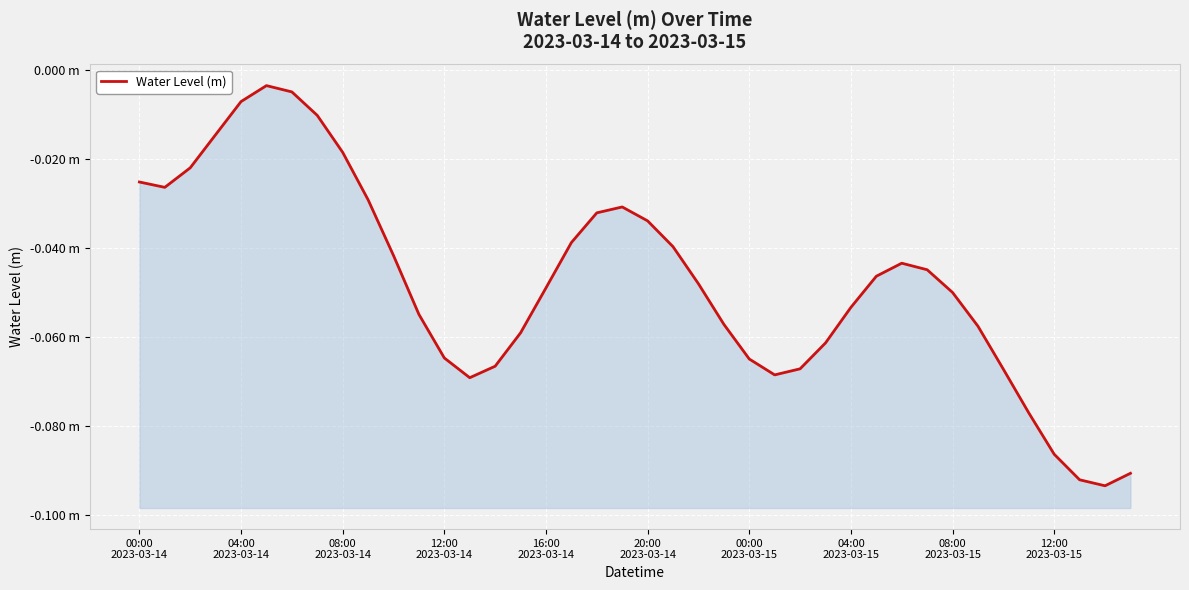

The chart shows a value of -0.0 at 04:00
2023-03-14. True or false?

False